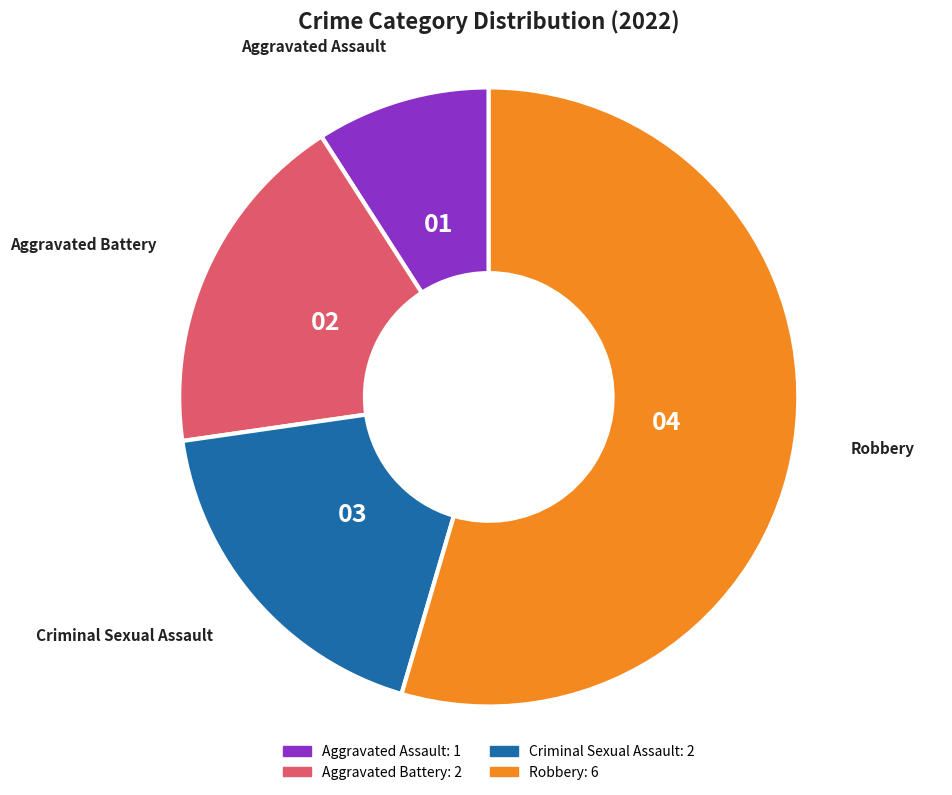

Is Robbery the majority of the pie?

Yes